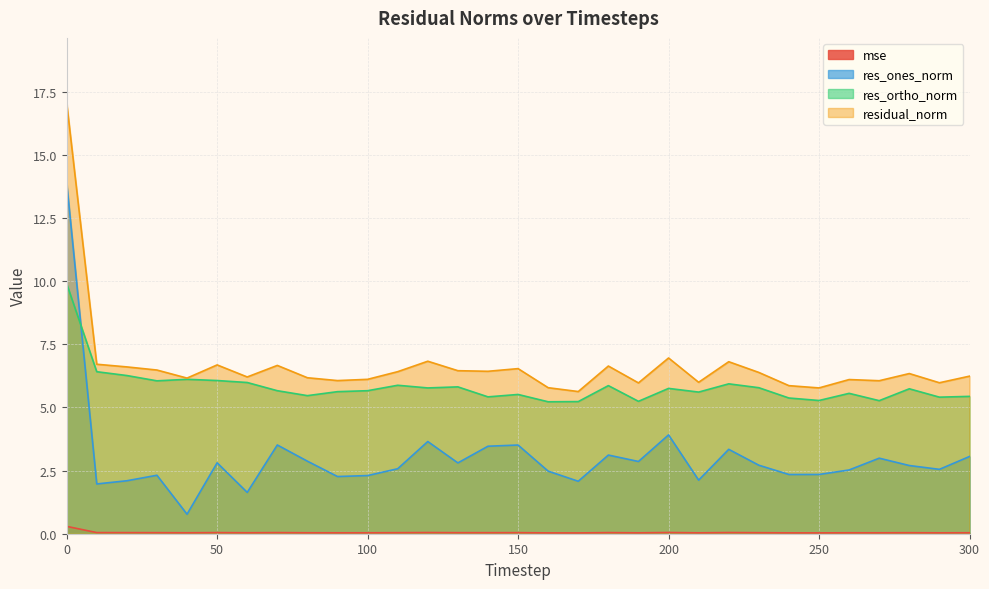

Rank the categories by res_ones_norm value from highest to lowest.

0, 200, 120, 70, 150, 140, 220, 180, 300, 270, 80, 190, 50, 130, 230, 280, 110, 290, 260, 160, 250, 240, 30, 100, 90, 210, 20, 170, 10, 60, 40